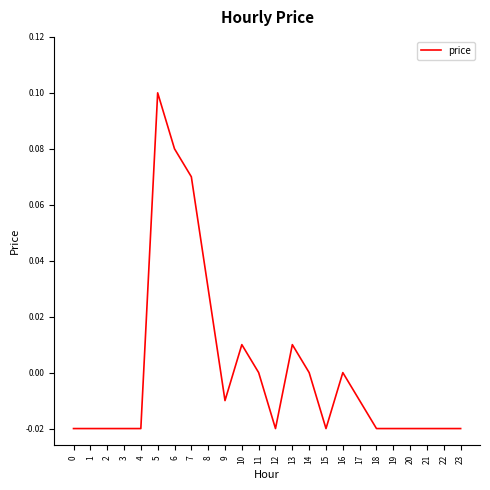

True or false: the data shows -0.0 at 0.

True